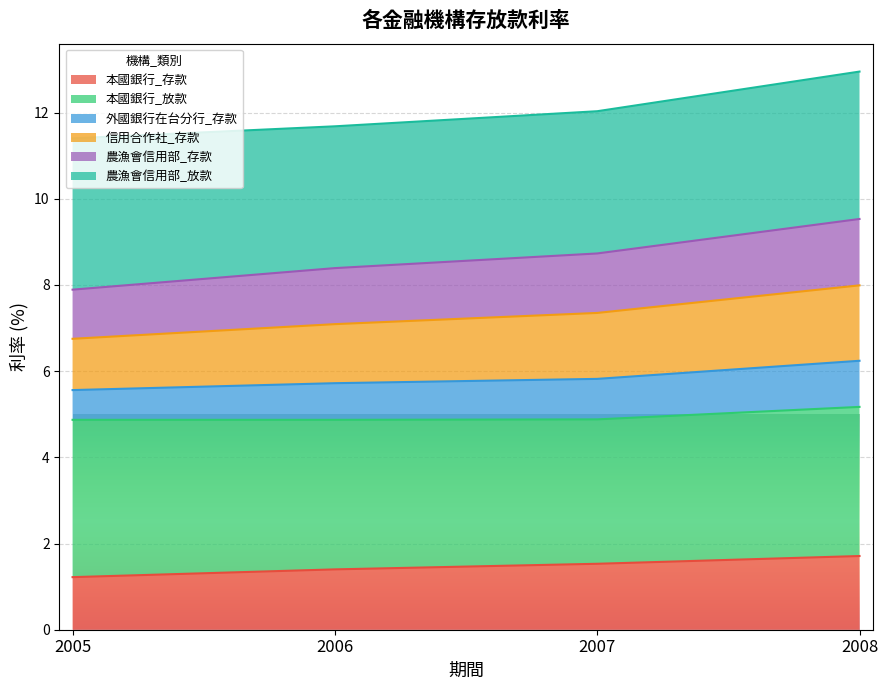

The 本國銀行_存款 series shows 1.5 at 2007. True or false?

True